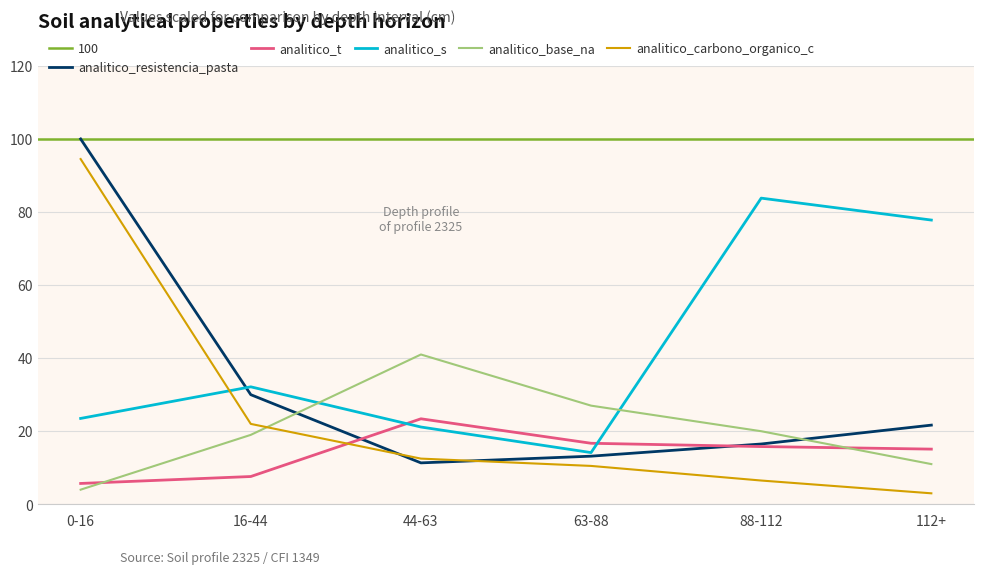

Is the value of analitico_t at 0-16 greater than the value of analitico_carbono_organico_c at 63-88?

No